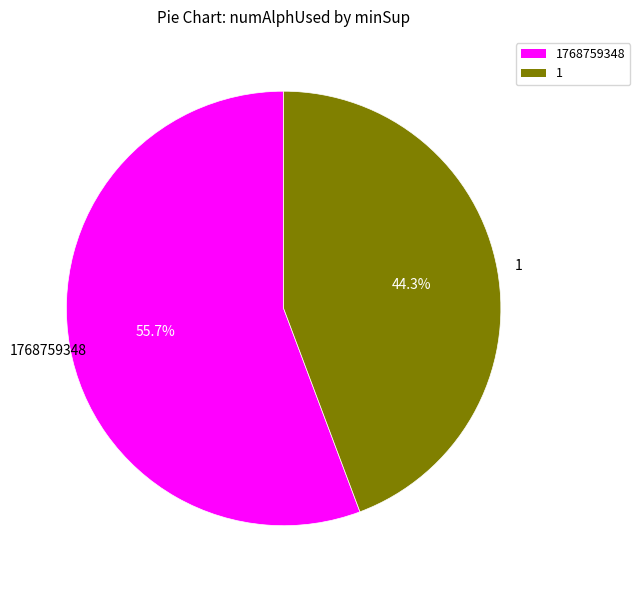

Count the number of slices in the pie.

2